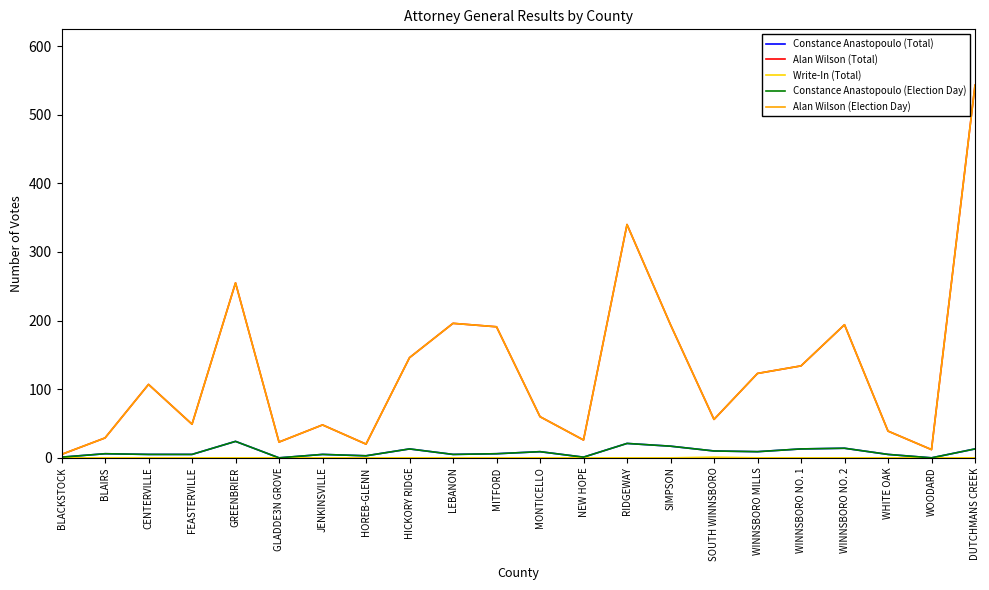

What is the average value of the Constance Anastopoulo (Total) series?

8